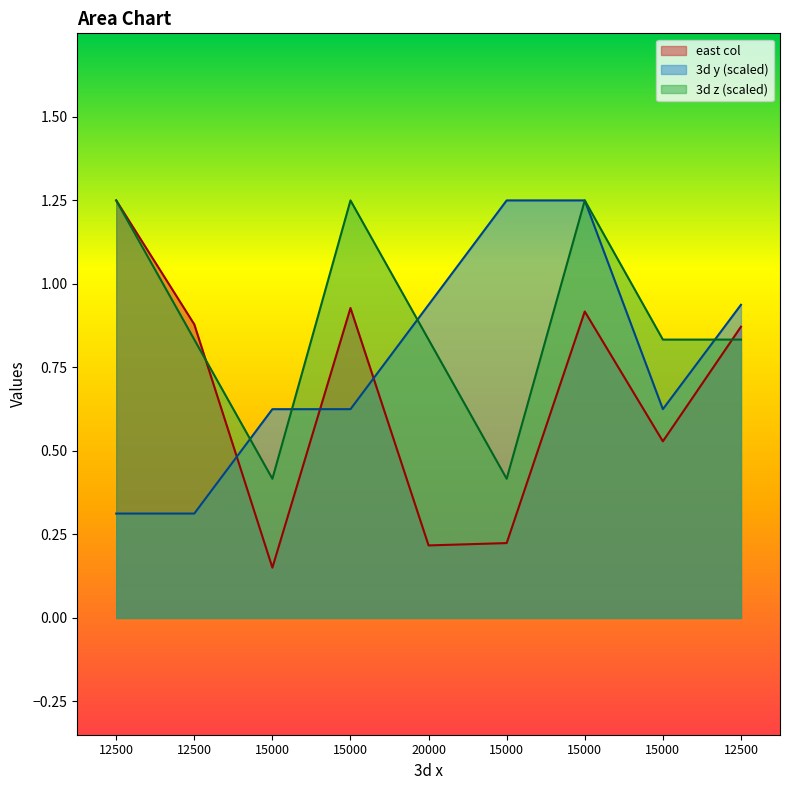

At which category is the sum across all series the highest?

15000